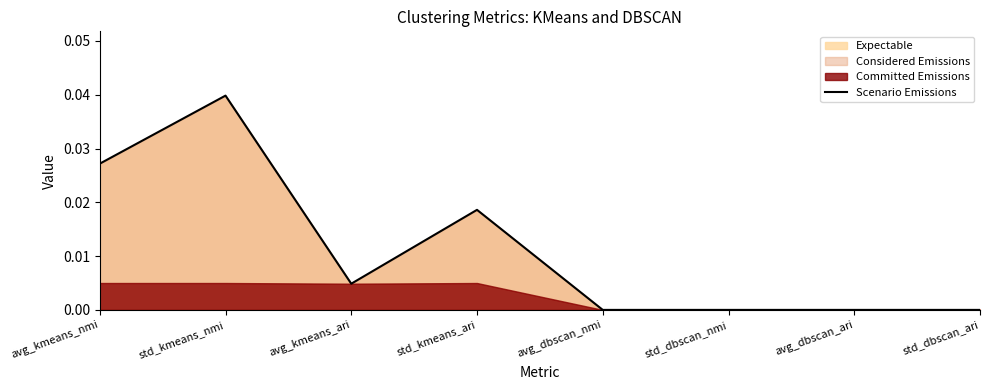

How many interior local peaks (higher than both neighbors) does the data have?

2